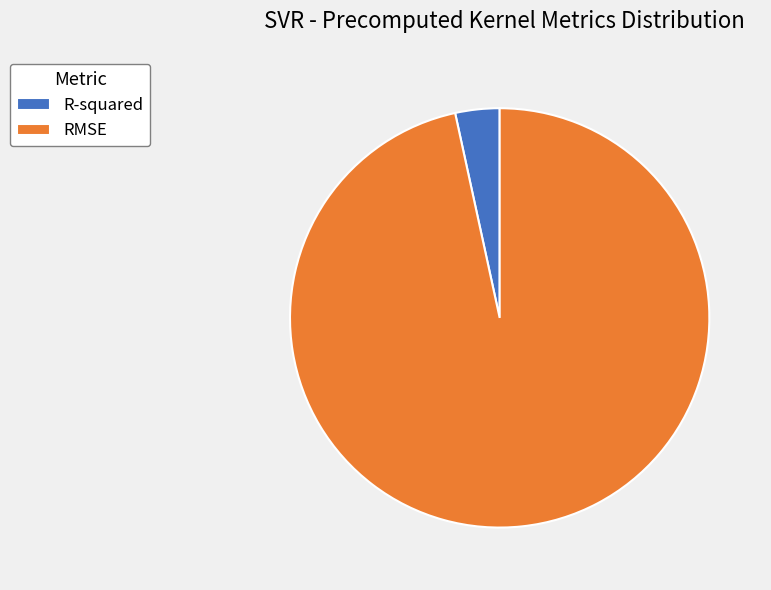

Count the number of slices in the pie.

2